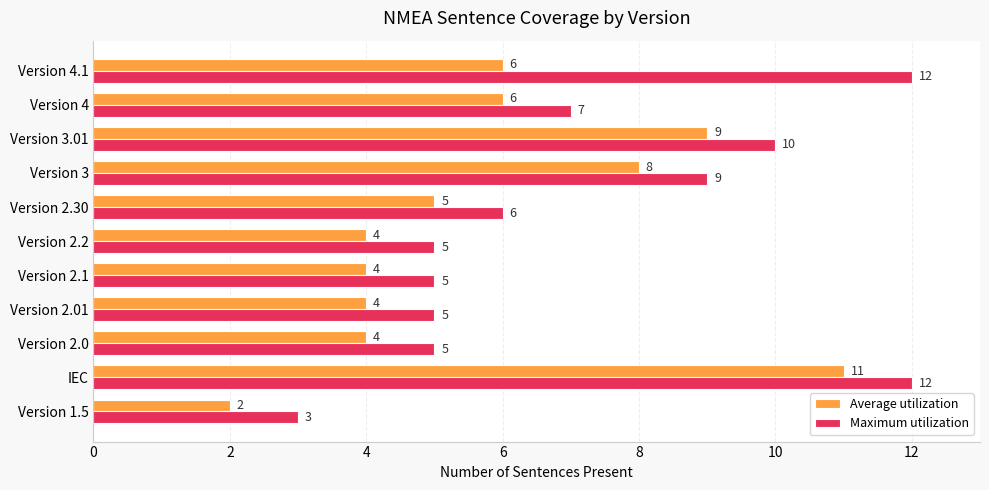

Count the number of categories in the chart.

11